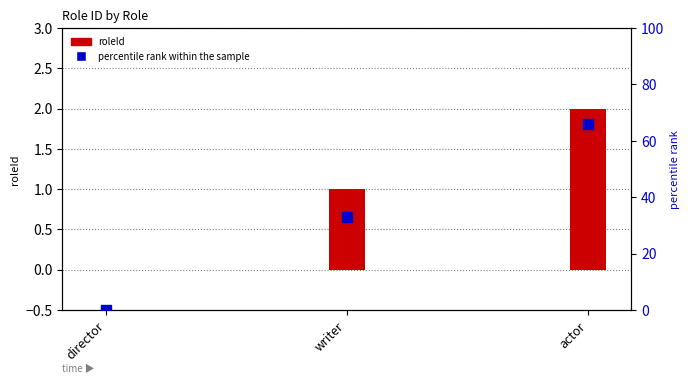

At how many categories does at least one series exceed 28?

2